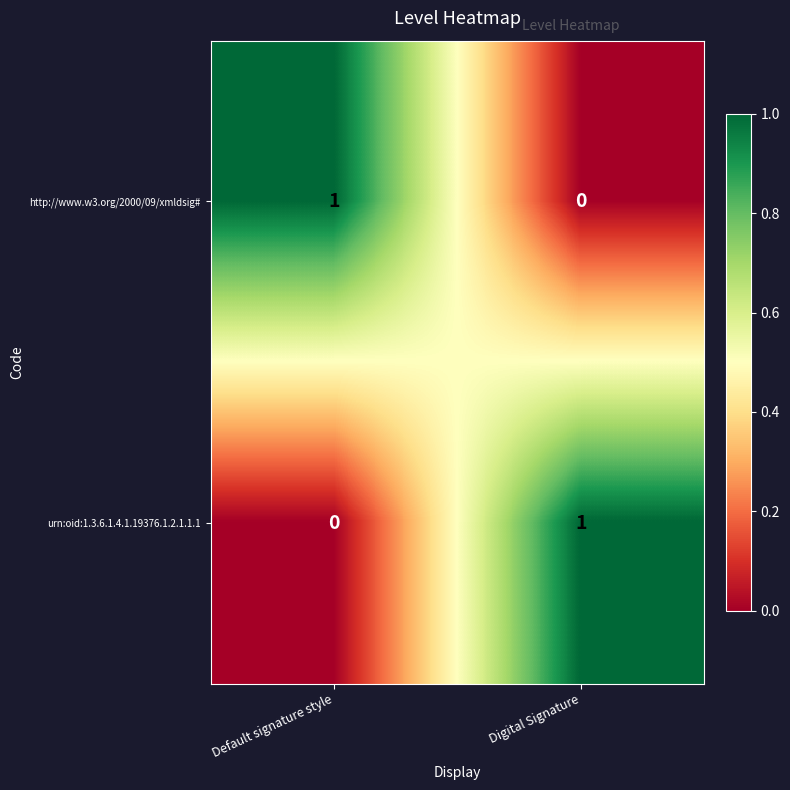

At which label is urn:oid:1.3.6.1.4.1.19376.1.2.1.1.1 closest to 0?

Default signature style